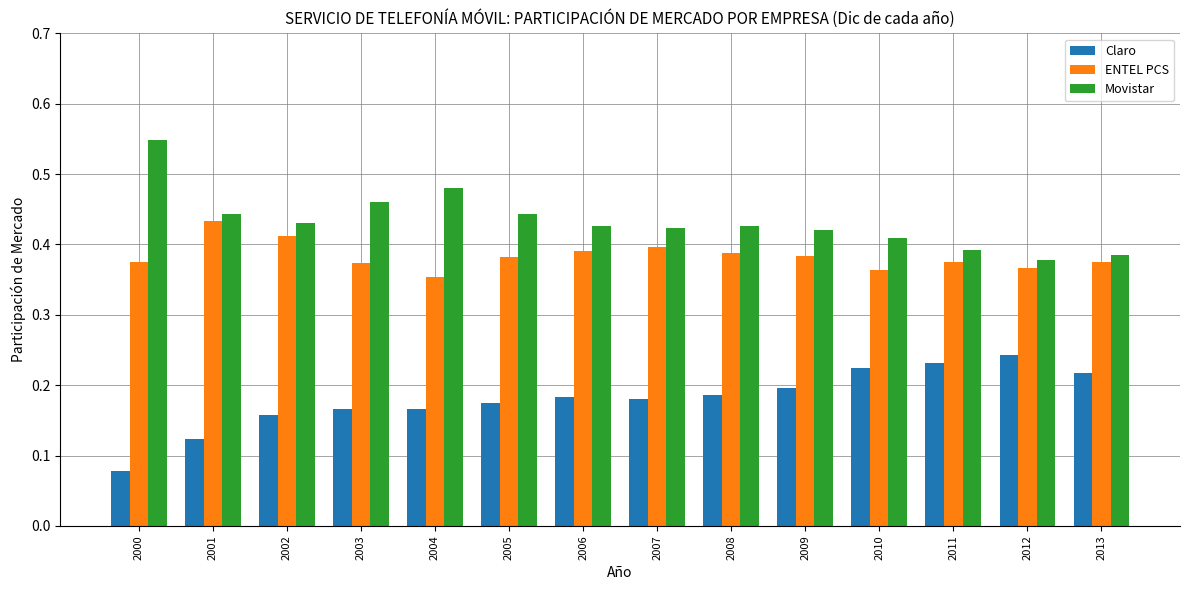

List the series in order of their peak value, highest first.

Movistar, ENTEL PCS, Claro